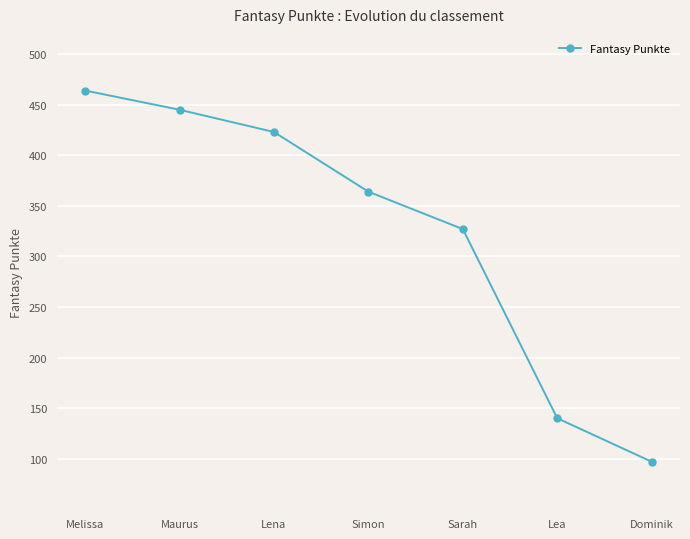

Does the chart display data point markers on the line(s)?

Yes